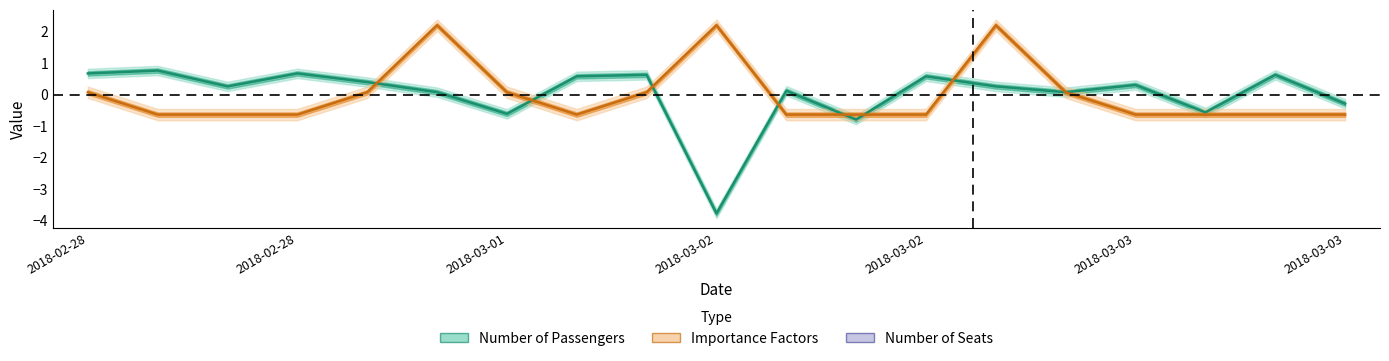

What is the sum of the Importance Factors values at 2018-03-02 17:13 and 2018-02-28 14:57?

-1.3